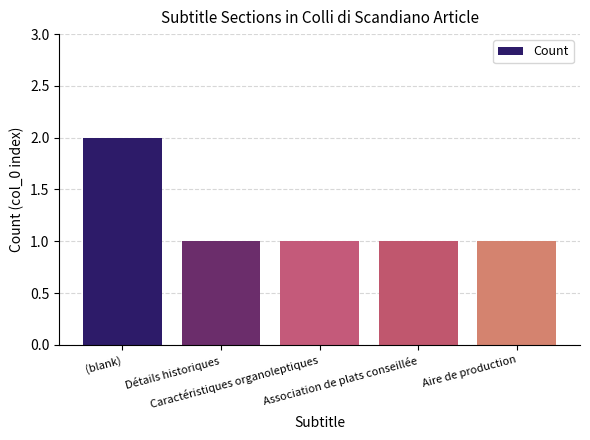

Does the chart contain stacked bars?

No